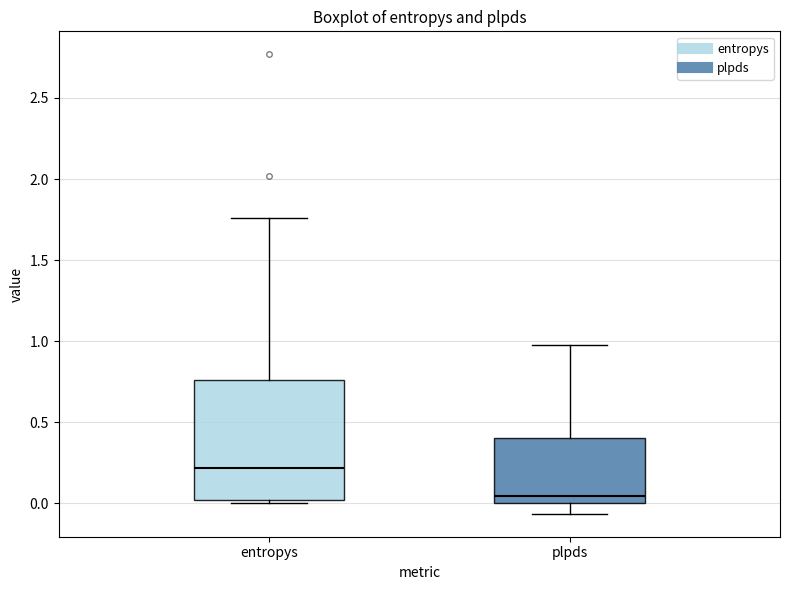

Which box has the highest median line?

entropys